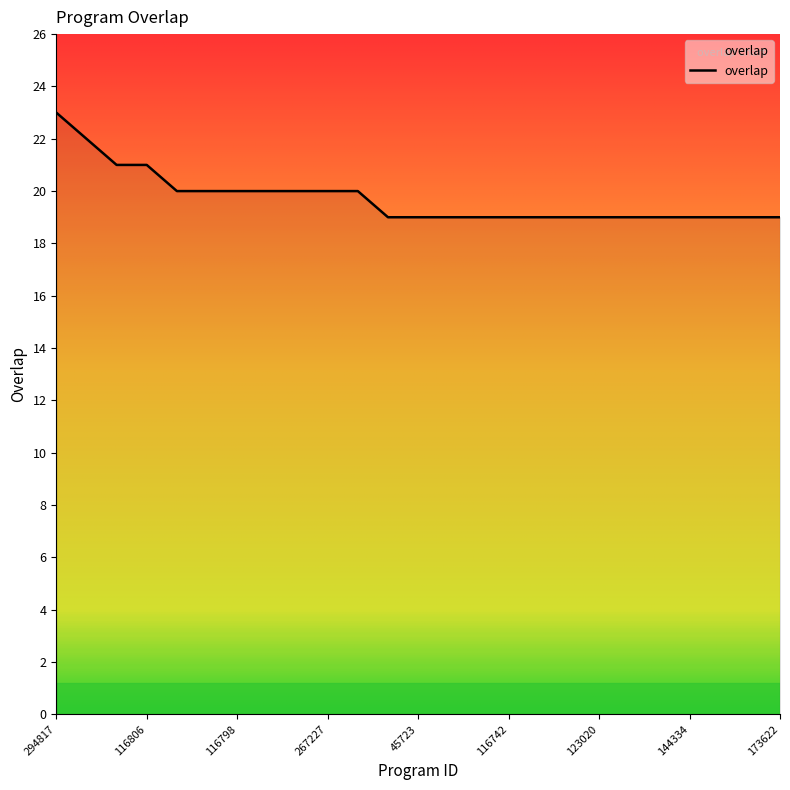

Count the number of data series in this chart.

1